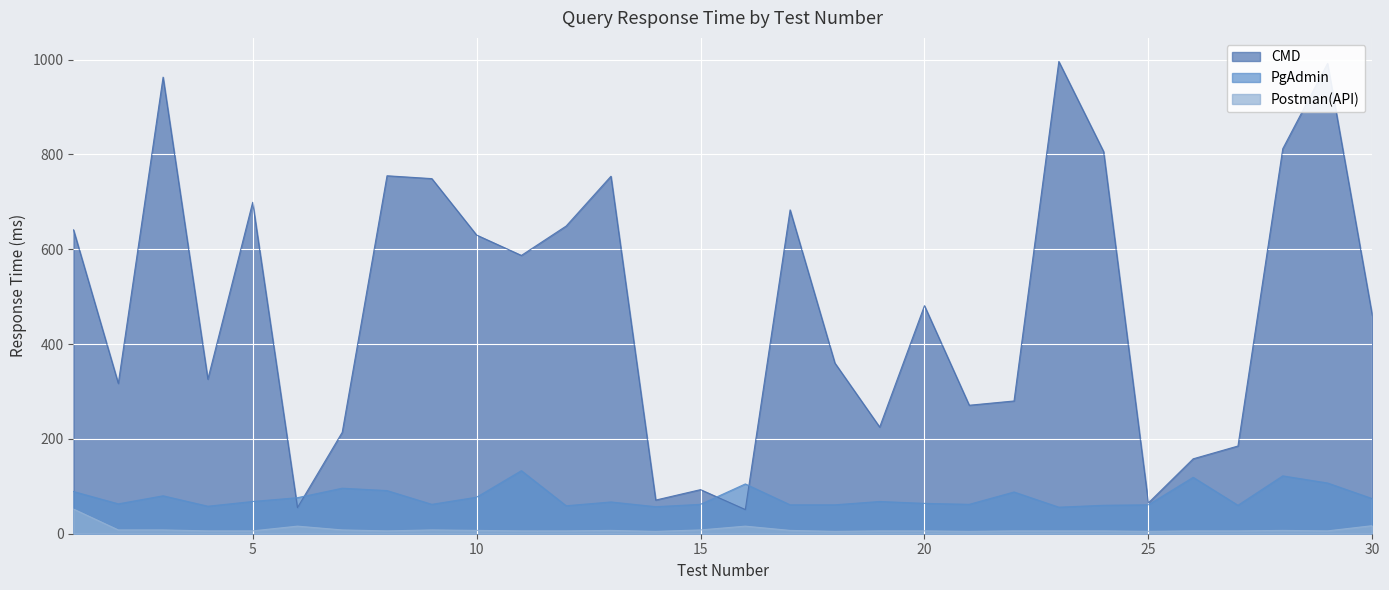

List the labels in order of Postman(API) value, largest first.

1, 30, 6, 16, 2, 3, 7, 9, 15, 10, 13, 17, 28, 4, 5, 8, 11, 12, 19, 20, 22, 23, 24, 26, 27, 29, 14, 18, 21, 25